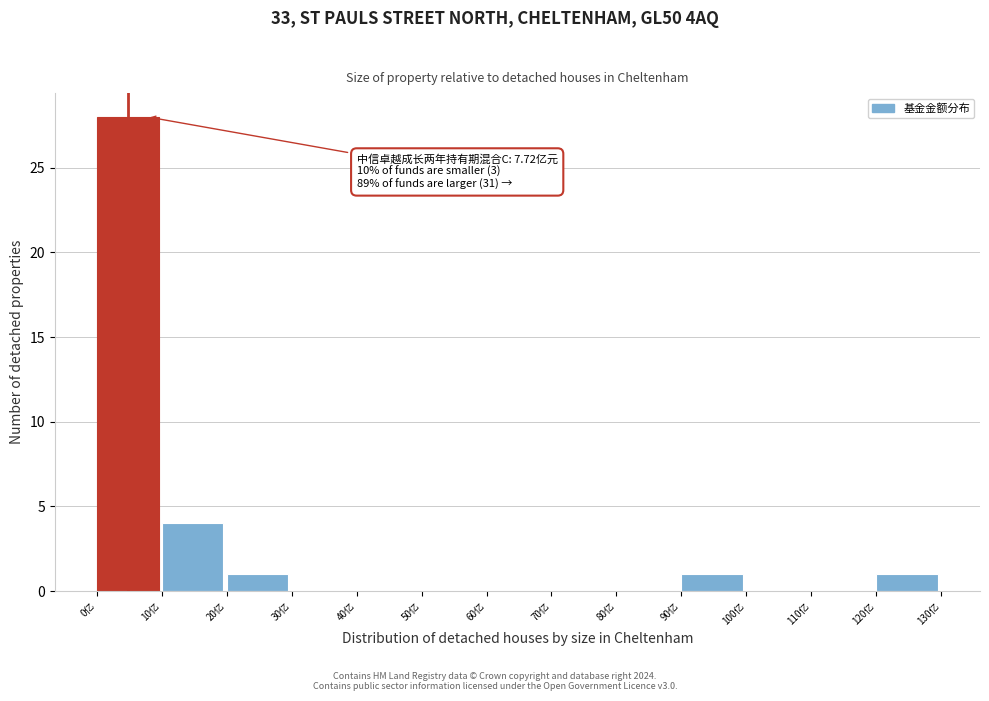

Over which range of the x-axis is the bar tallest?

0 to 10